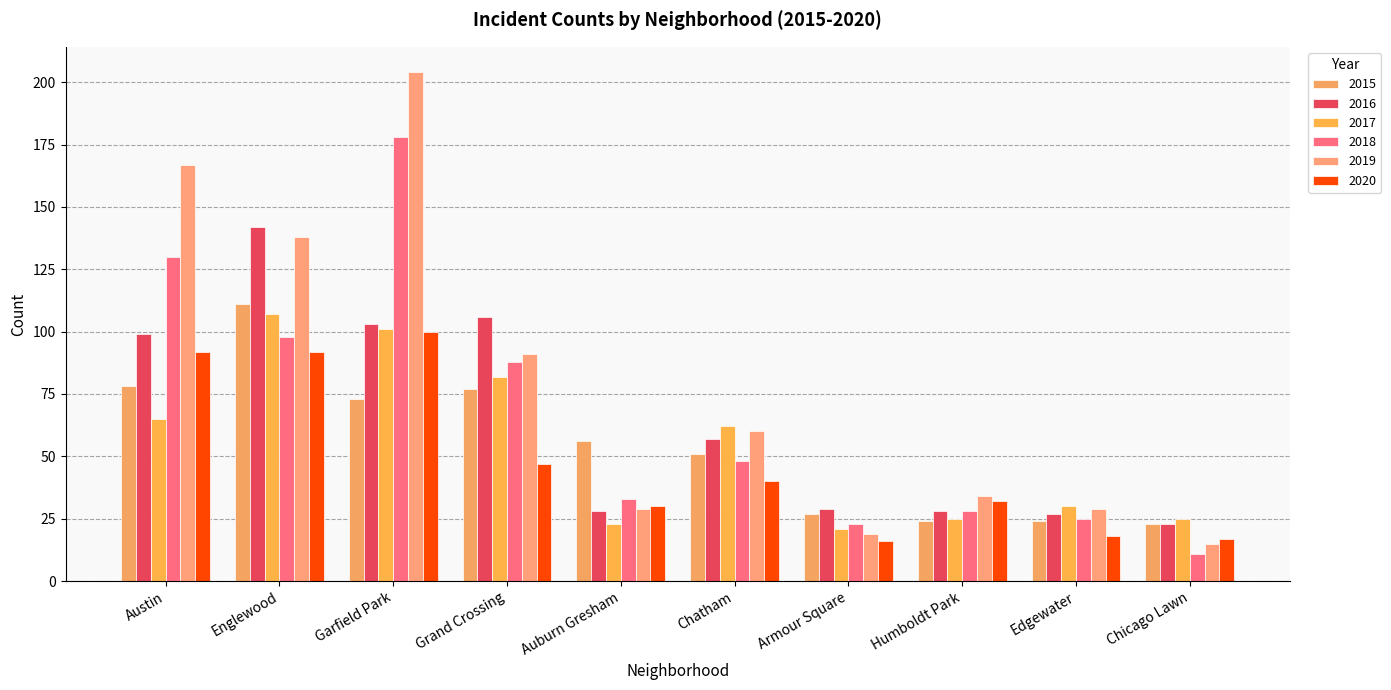

What position from the left is Austin?

1